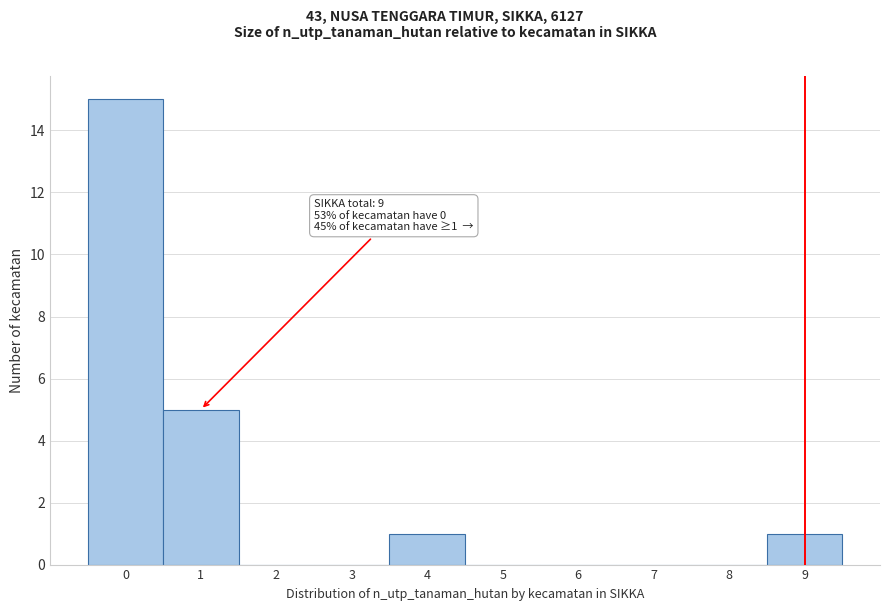

Over which range of the x-axis is the bar tallest?

-0.5 to 0.5